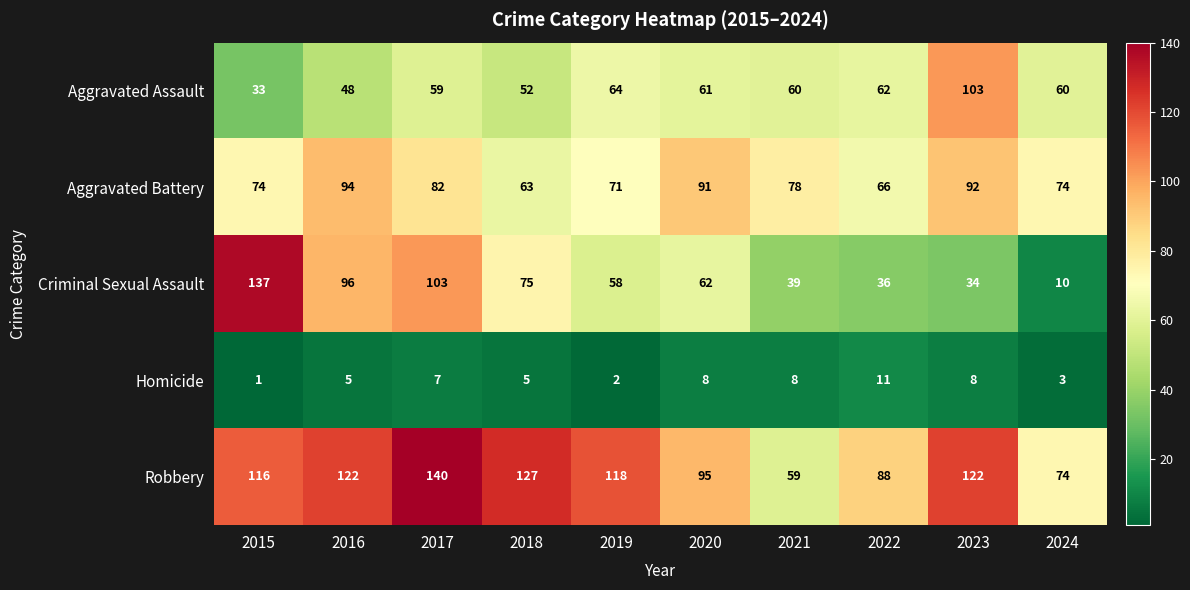

What value does the Criminal Sexual Assault series have at 2019?

58